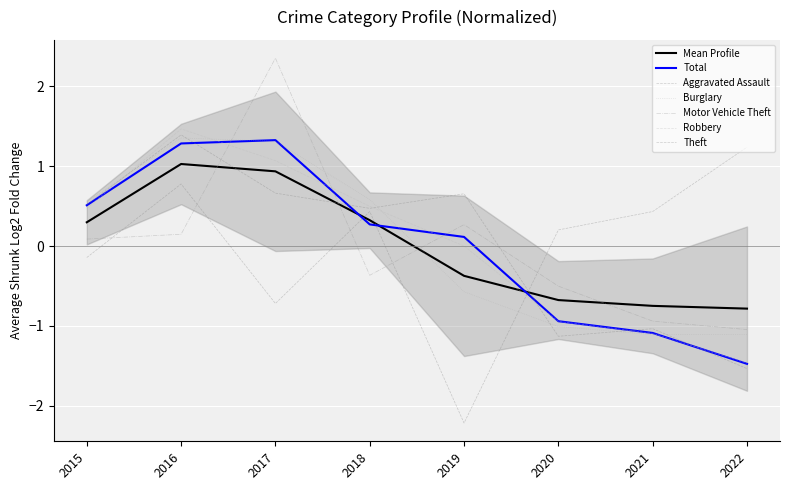

Between 2019 and 2015, which is larger?

2015